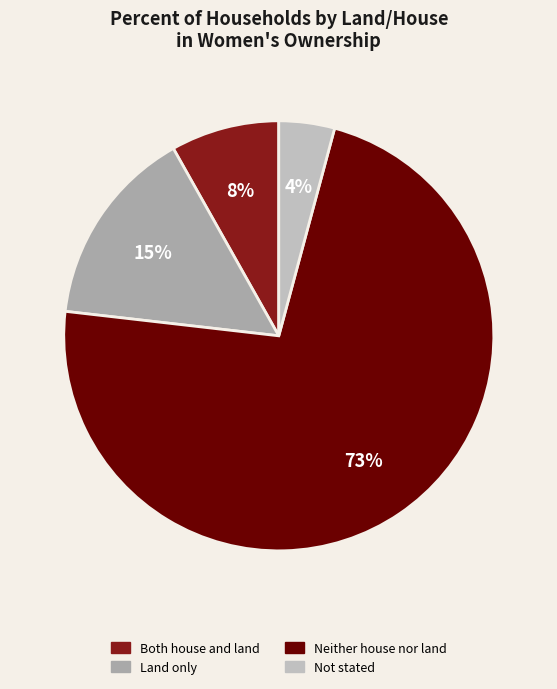

How many slices are in this pie chart?

4